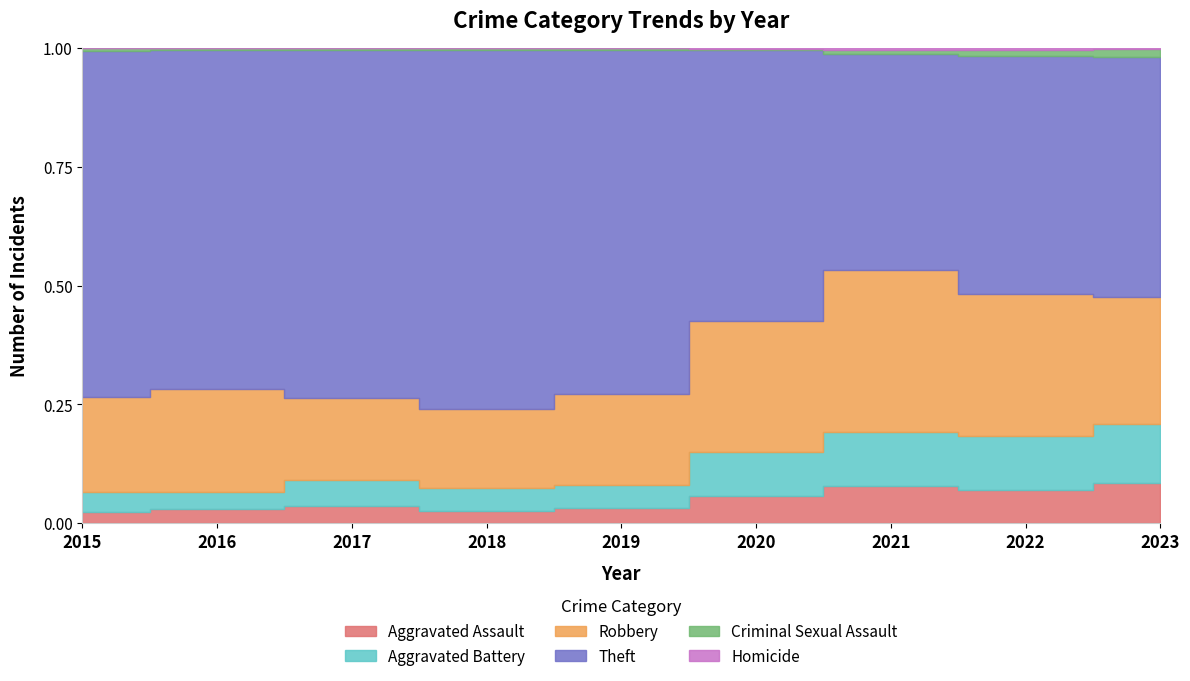

Which series has the largest total across all categories?

Theft